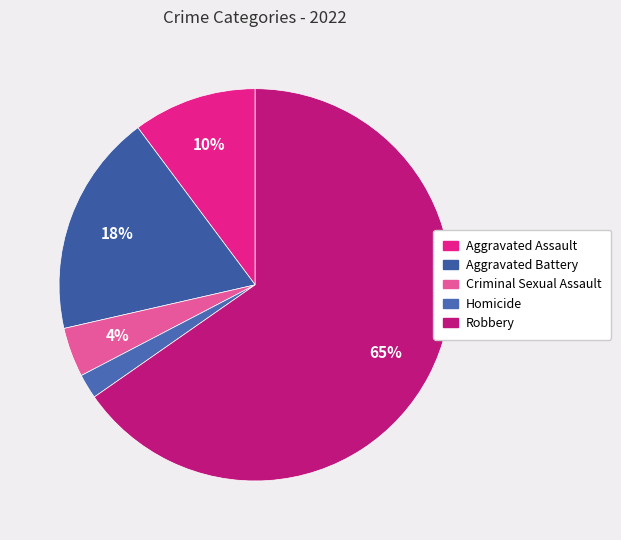

How many segments does this pie chart have?

5